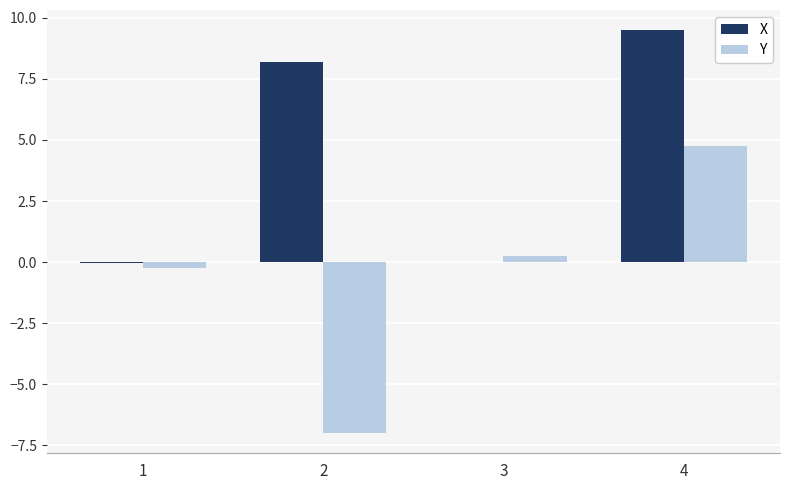

How many data points in Y are above 0?

2